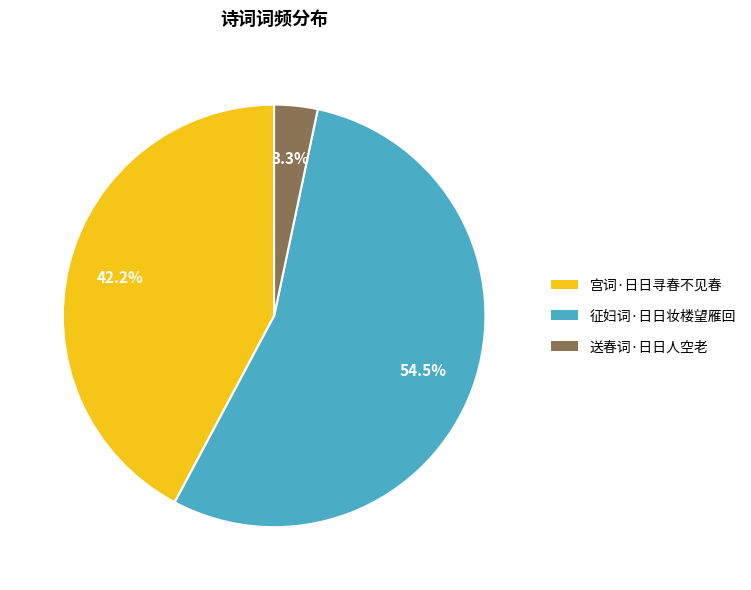

Which slice is the smallest?

送春词·日日人空老